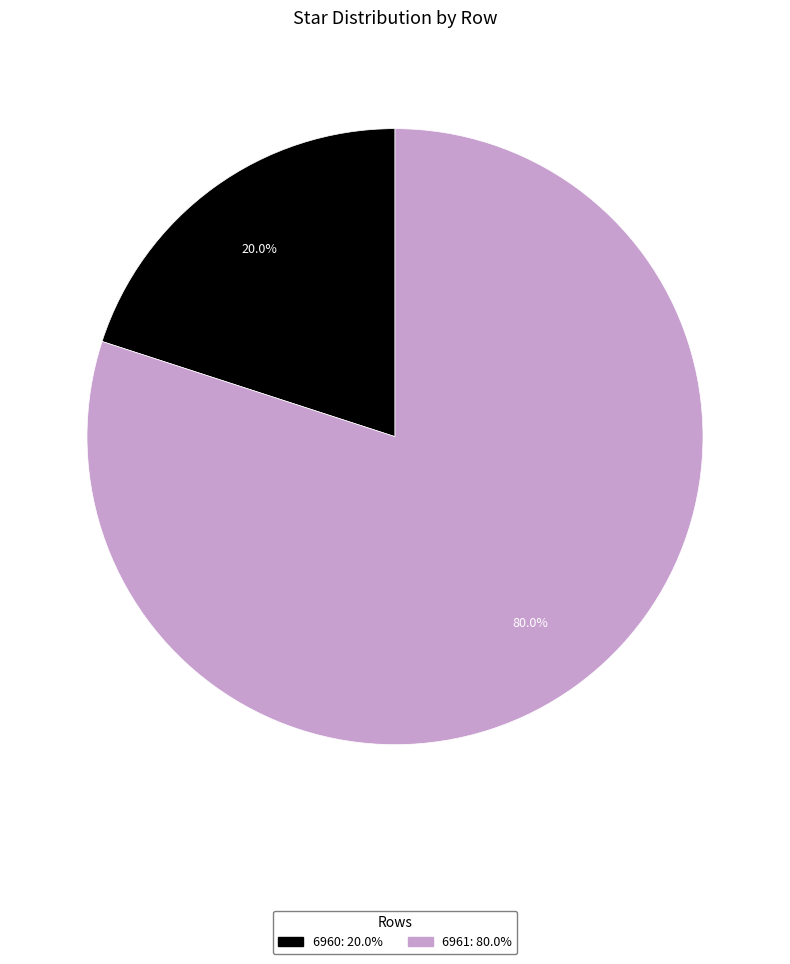

Which has a higher value, 6960 or 6961?

6961